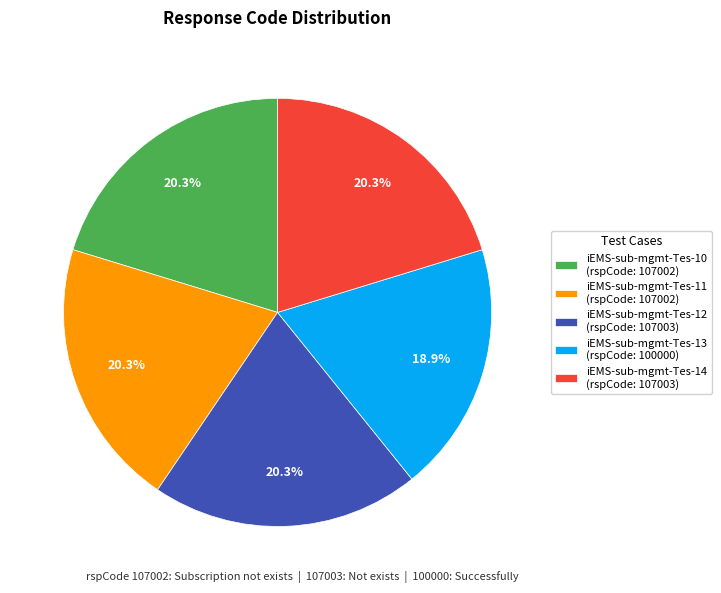

Approximately how many times larger is the value at iEMS-sub-mgmt-Tes-10 (rspCode: 107002) compared to iEMS-sub-mgmt-Tes-11 (rspCode: 107002)?

1.0